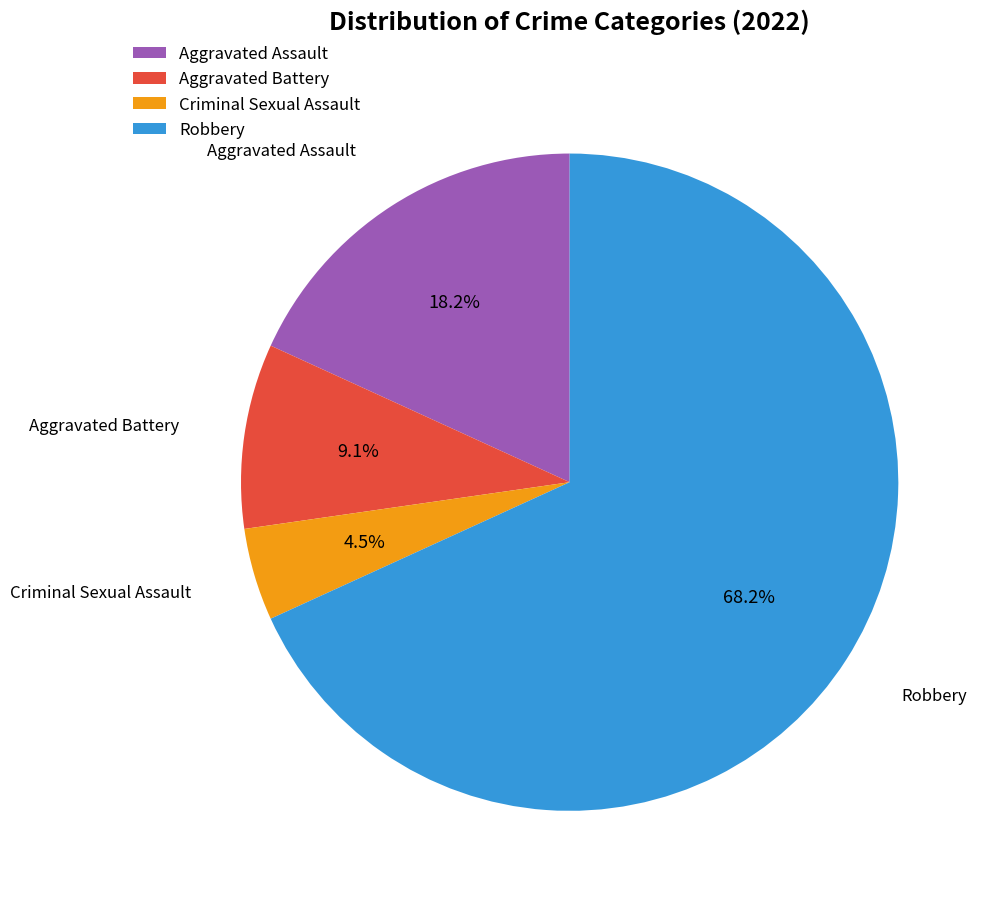

Which category accounts for the majority?

Robbery